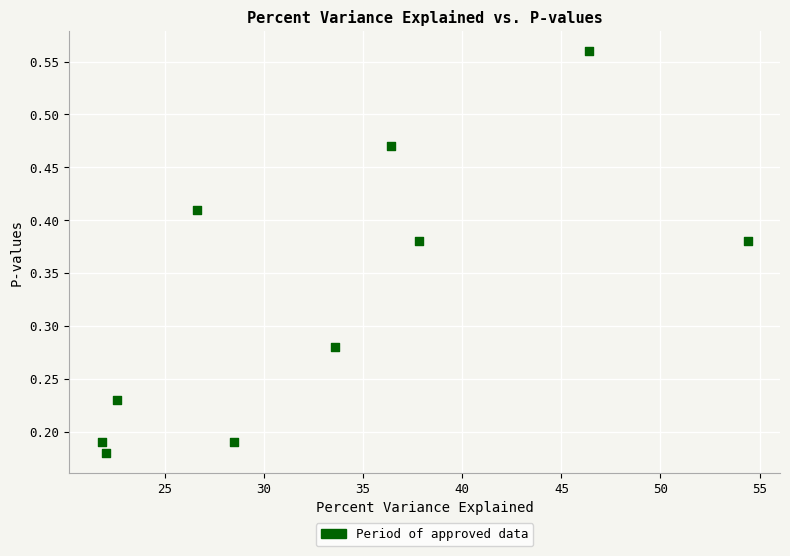

What is the average X value?

33.0